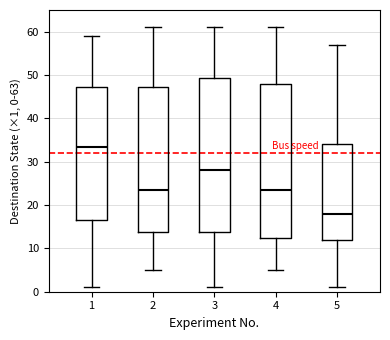

Reading left to right, read every box against the y-axis: the position of its median line, the range the box covers, and the ends of its whiskers. The values are not printed on the chart, so give them approximately, as read against the axis.

1: median 34, box 17 to 47, whiskers 1 to 59
2: median 24, box 14 to 47, whiskers 5 to 61
3: median 28, box 14 to 49, whiskers 1 to 61
4: median 24, box 13 to 48, whiskers 5 to 61
5: median 18, box 12 to 34, whiskers 1 to 57